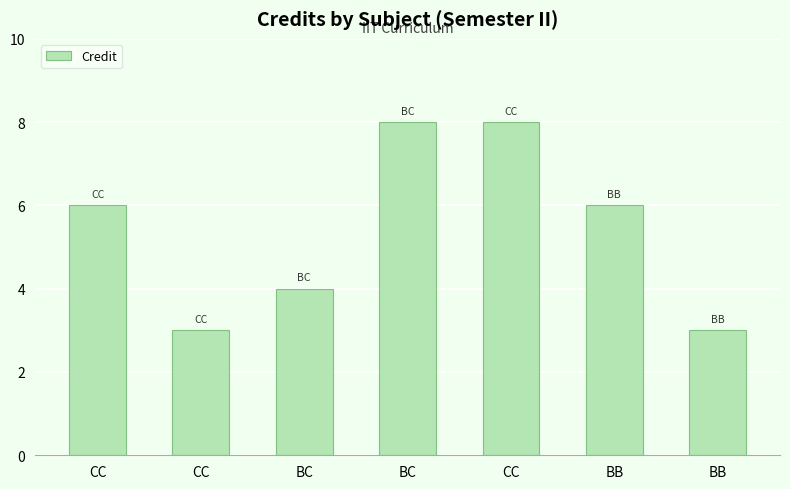

What is the minimum value shown in the chart?

3